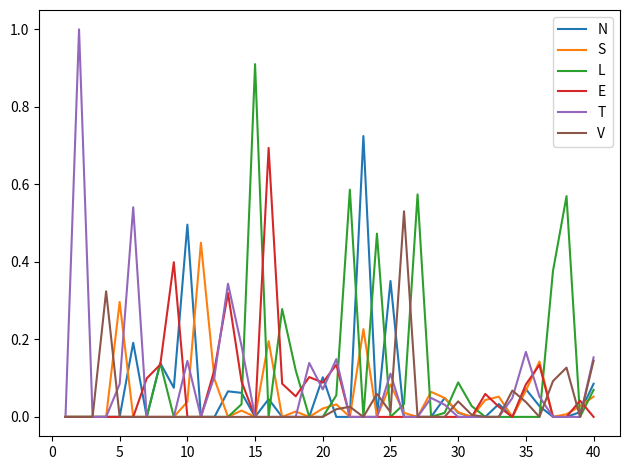

Which series has the widest spread of values?

T